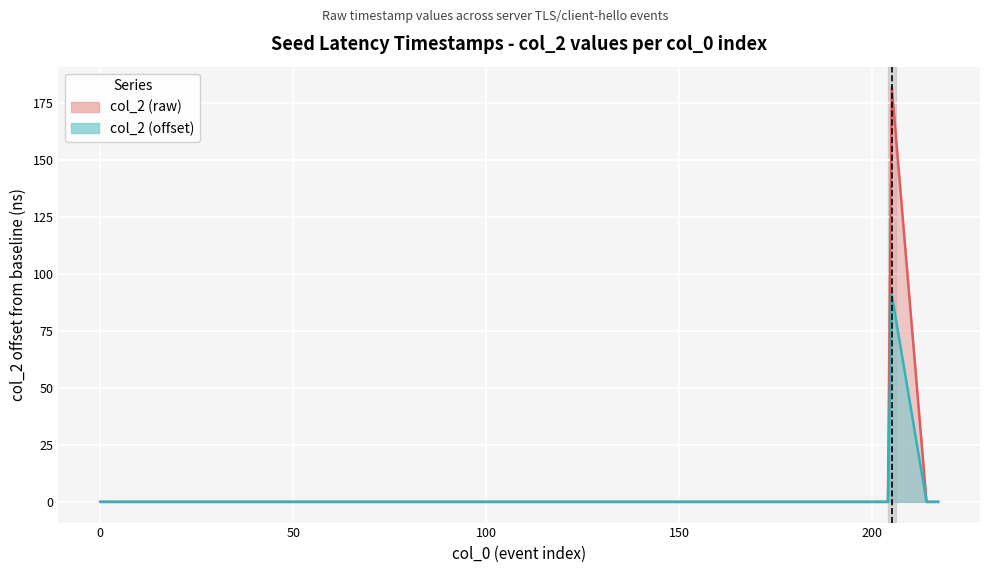

True or false: col_2 (offset) has more than 2 points higher than both neighbors.

False